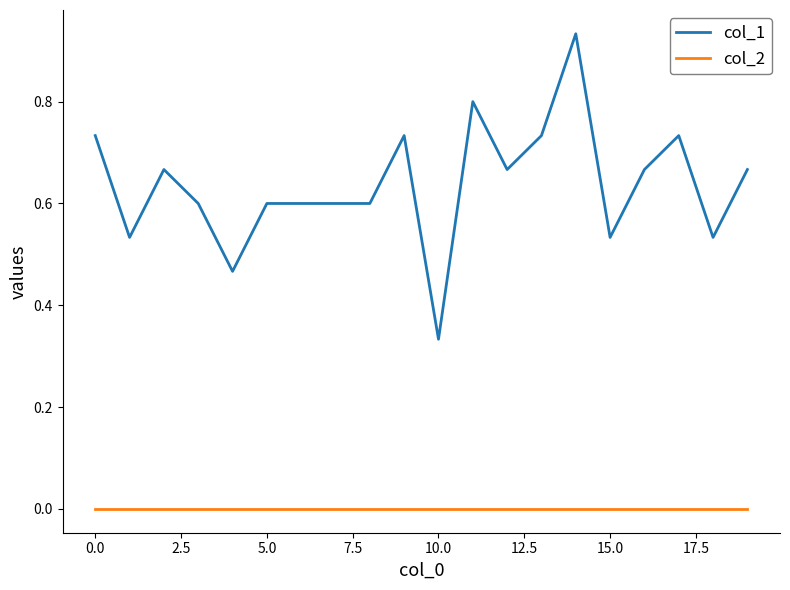

True or false: col_2 and col_1 cross at least once.

False